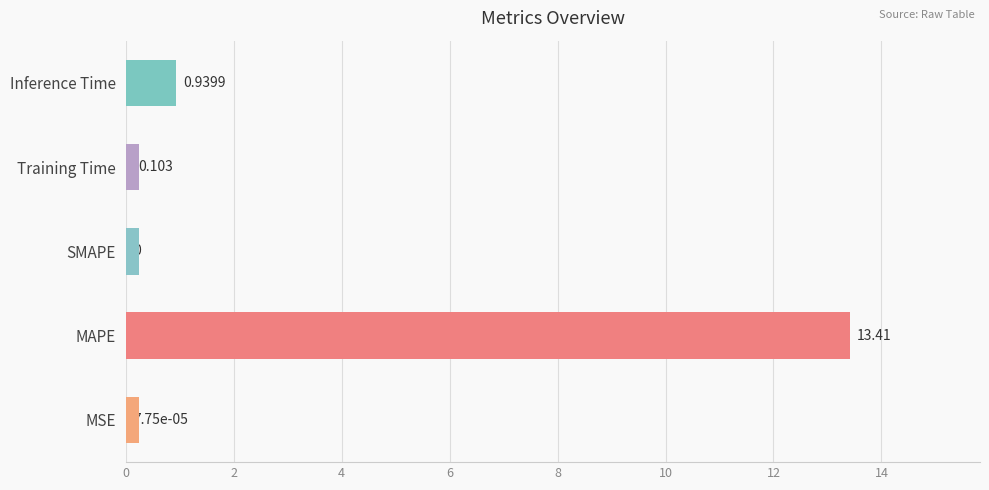

The value at 2 is 7.0. True or false?

False